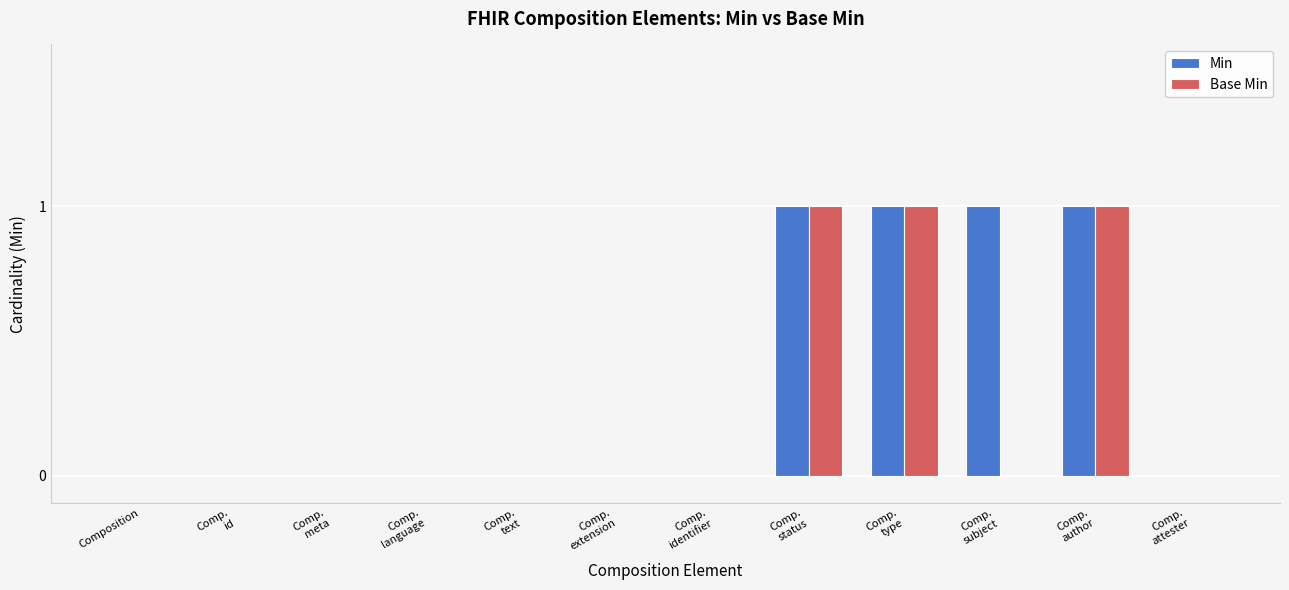

Are the bars grouped side by side (vs. stacked)?

Yes